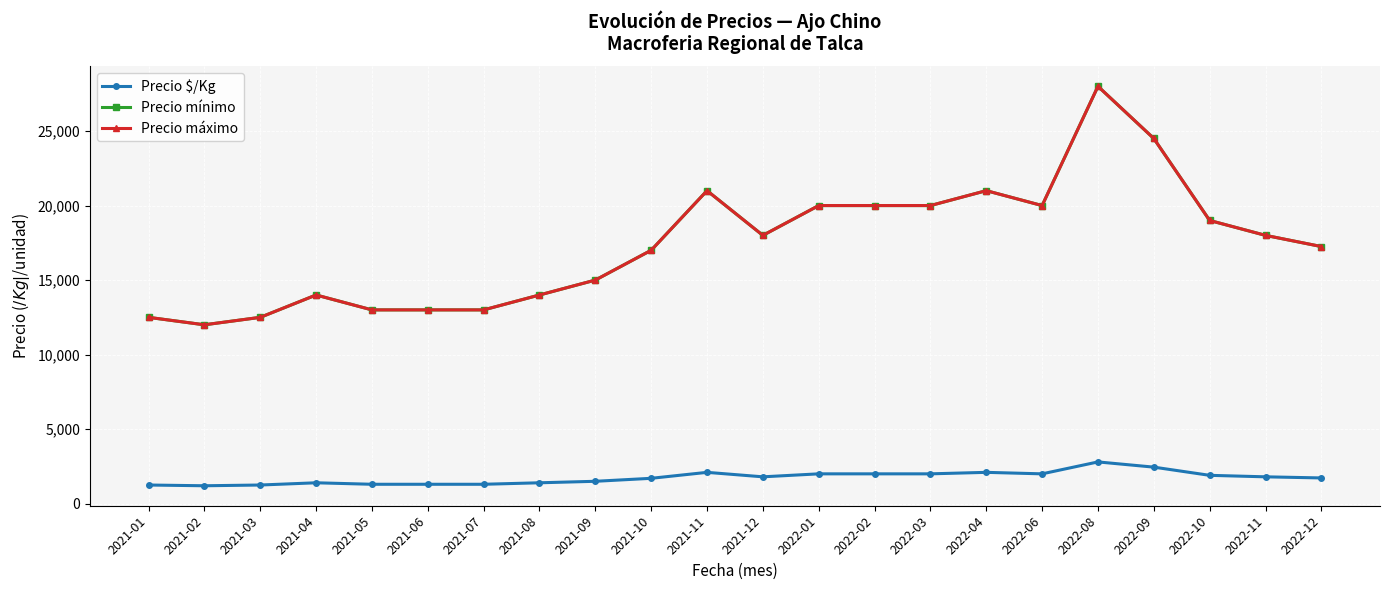

Rank the categories by Precio mínimo value from lowest to highest.

2021-02, 2021-01, 2021-03, 2021-05, 2021-06, 2021-07, 2021-04, 2021-08, 2021-09, 2021-10, 2022-12, 2021-12, 2022-11, 2022-10, 2022-01, 2022-02, 2022-03, 2022-06, 2021-11, 2022-04, 2022-09, 2022-08